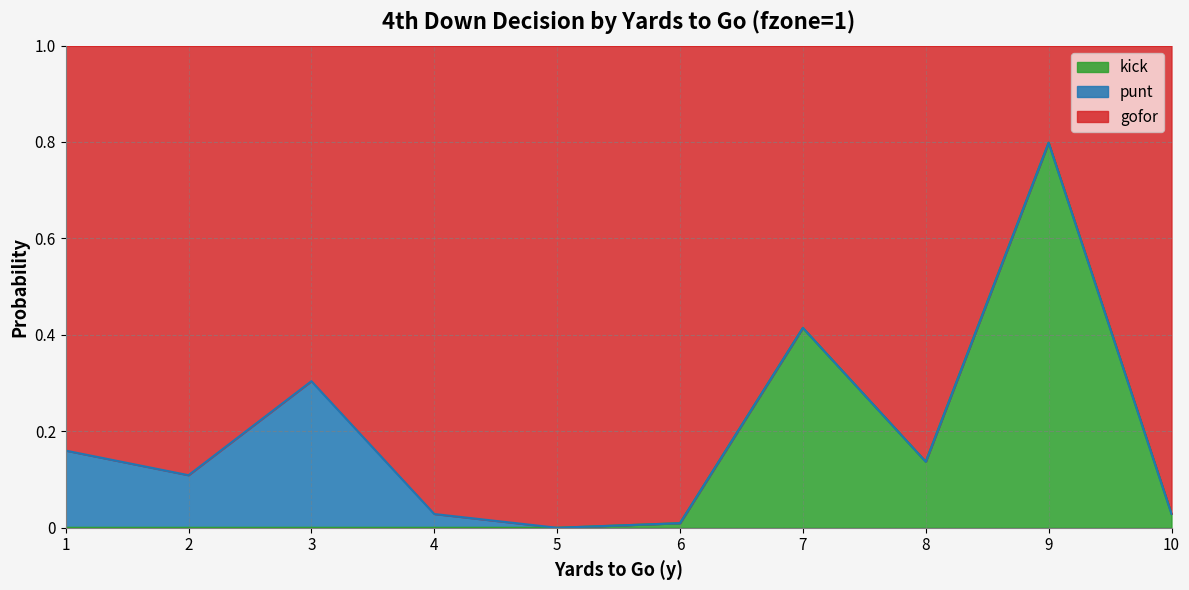

What is the difference between the gofor values at 1 and 10?

0.1